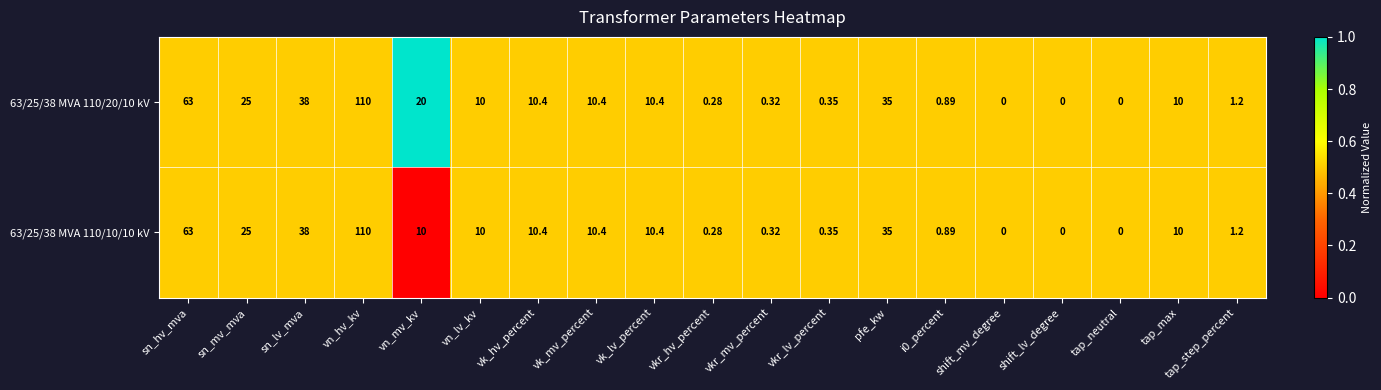

Where is 63/25/38 MVA 110/10/10 kV nearest to the value 55?

sn_hv_mva